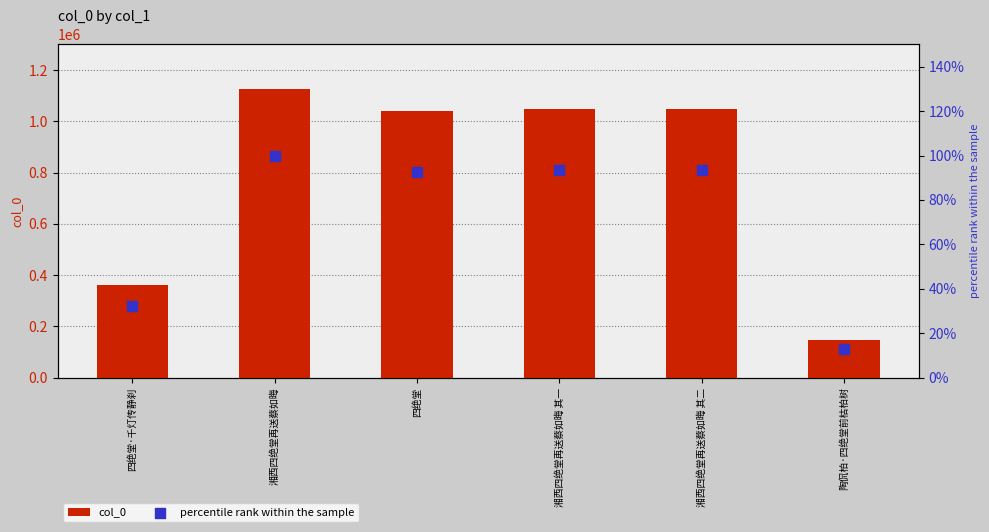

Is the value of percentile rank within the sample at 四绝堂·千灯传静刹 greater than the value of col_0 at 湘西四绝堂再送蔡如晦?

No